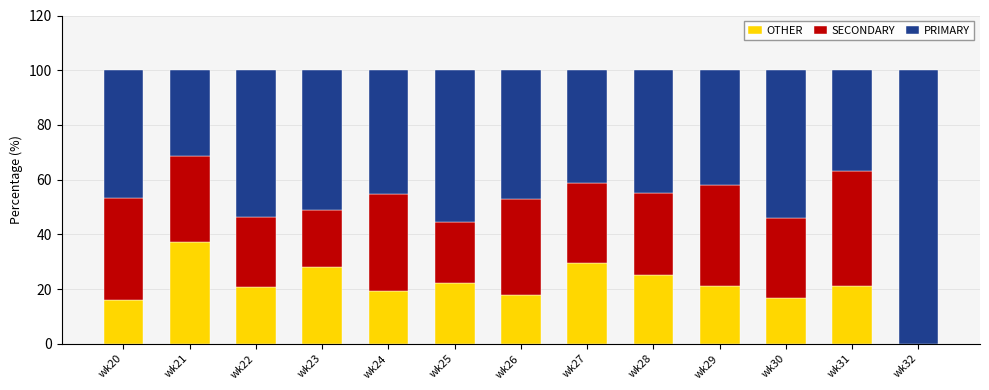

The OTHER series shows 33.5 at wk24. True or false?

False